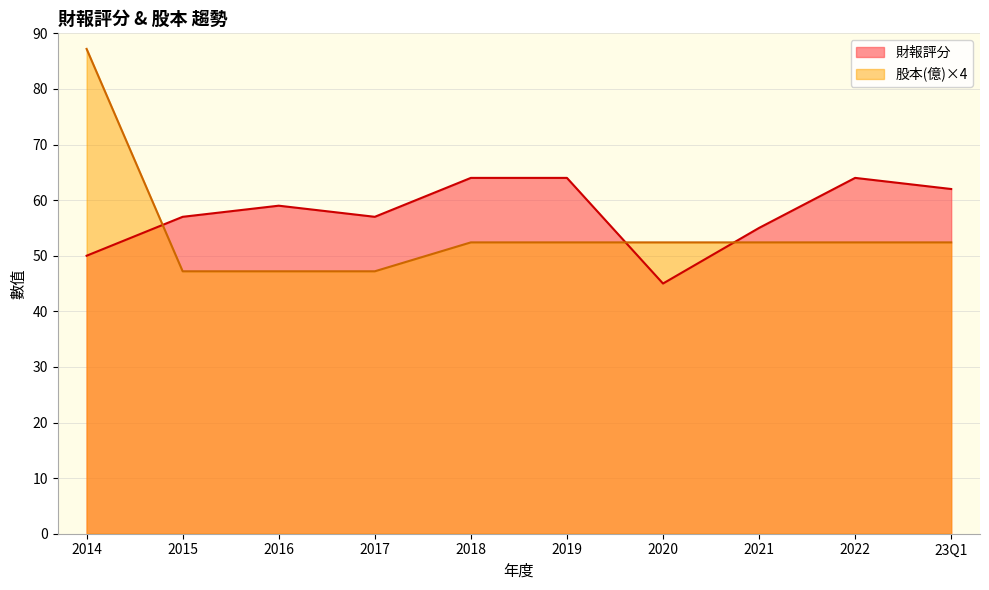

What is the average value of the 股本(億) series?

13.5